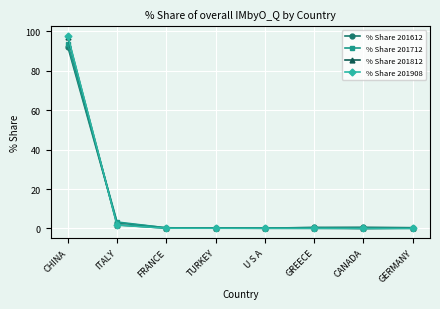

What is the label of the 2nd point from the right?

CANADA